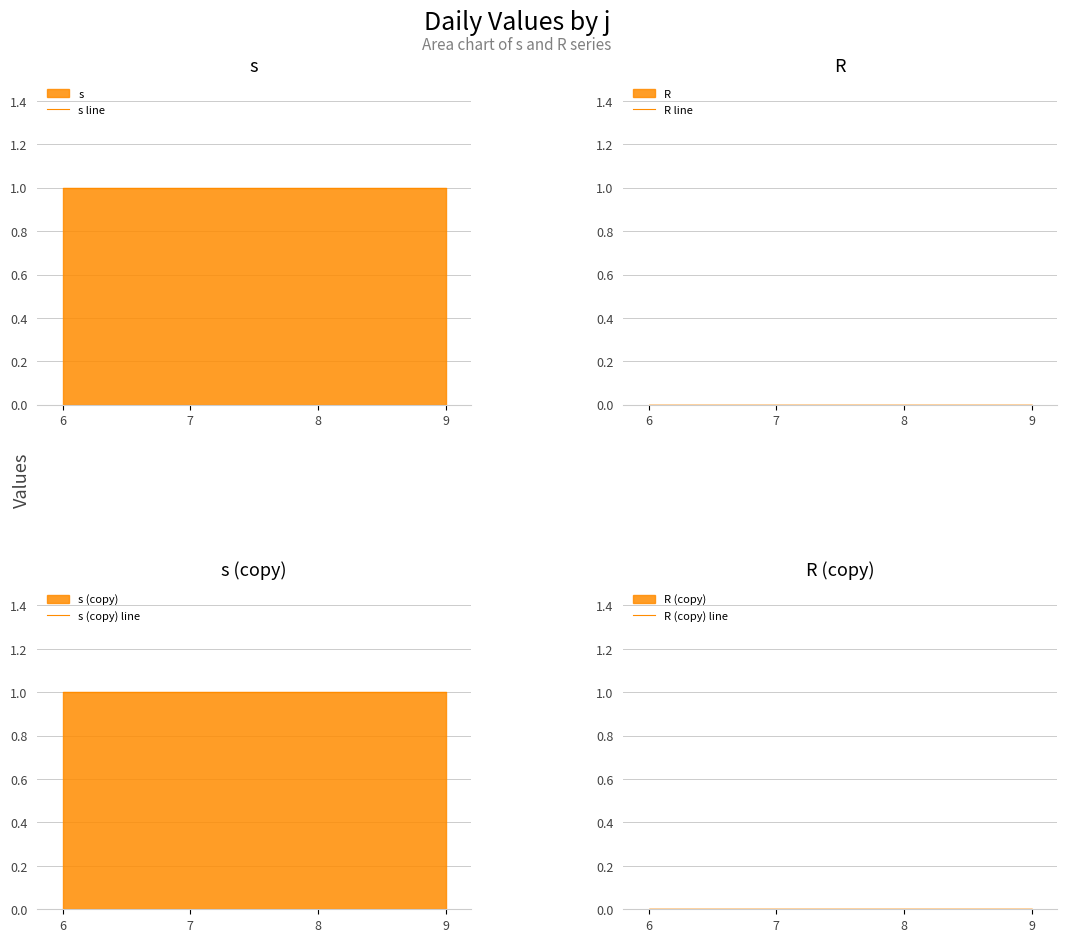

Reading right to left, list all the values displayed in this chart.

s line: 9=1	8=1	7=1	6=1
R line: 9=0	8=0	7=0	6=0
s (copy) line: 9=1	8=1	7=1	6=1
R (copy) line: 9=0	8=0	7=0	6=0